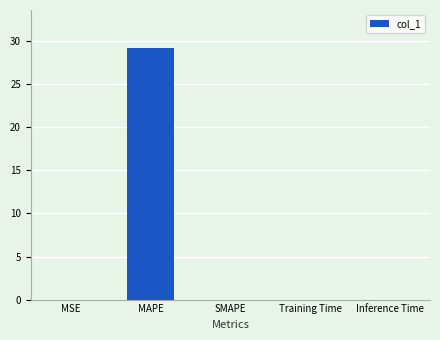

At which category does the chart reach its peak across all series?

MAPE